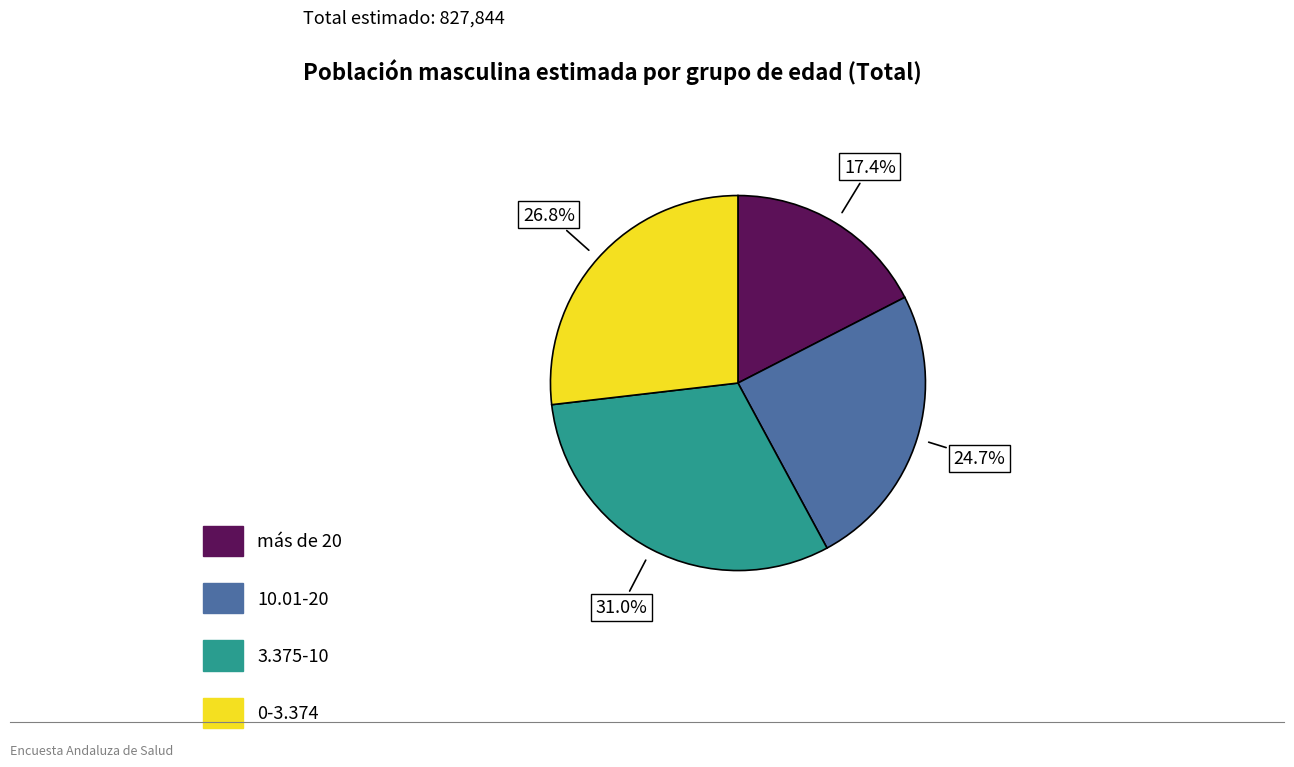

Rank the categories by value from highest to lowest.

3.375-10, 0-3.374, 10.01-20, más de 20